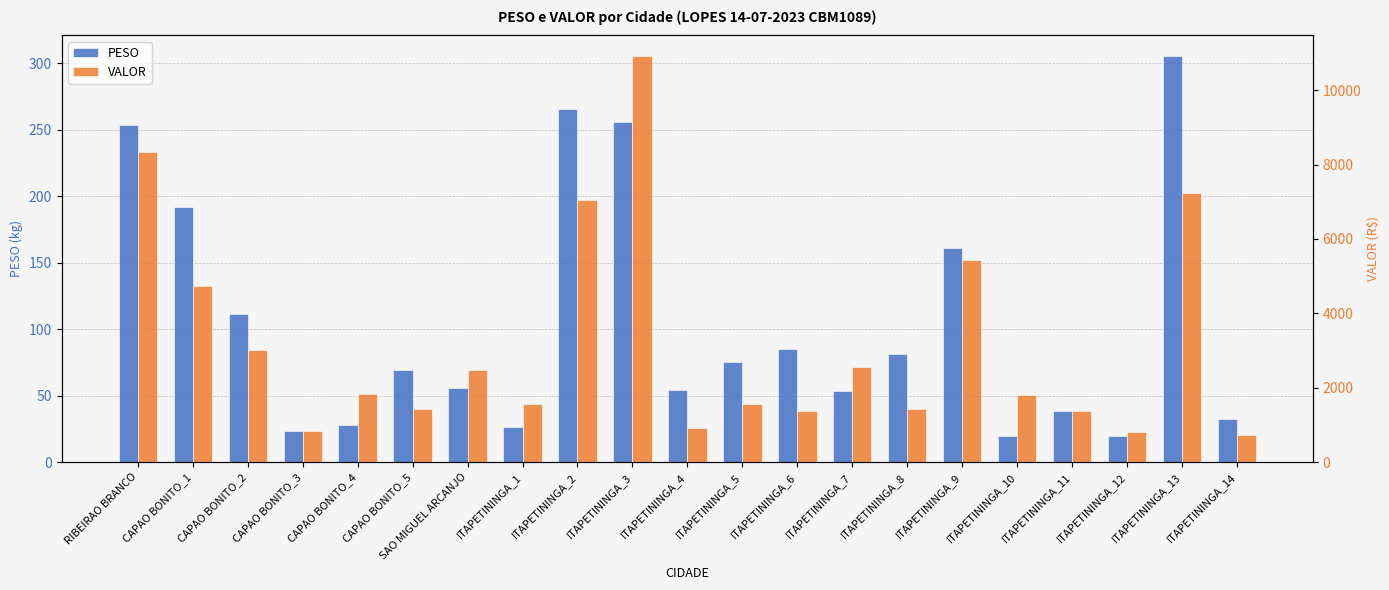

What is the total value across all series at ITAPETININGA_6?

1455.9